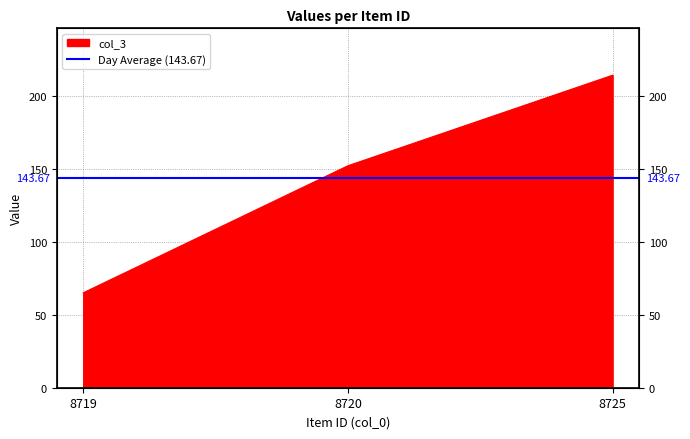

Count the number of data series in this chart.

1